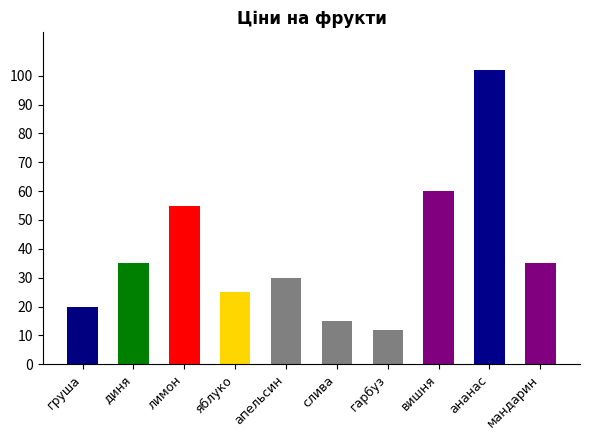

What is the change in value from апельсин to гарбуз?

-18